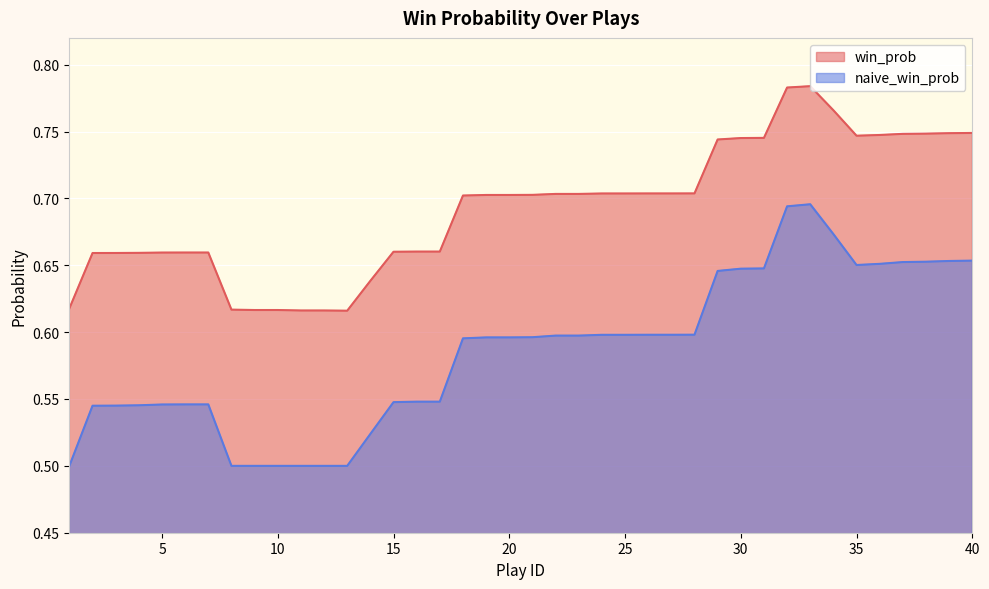

At 23, list the series in order from smallest to largest.

naive_win_prob, win_prob